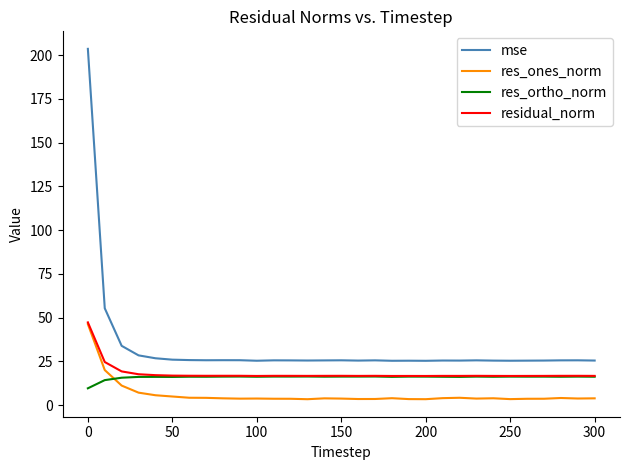

Which series has the largest total across all categories?

mse